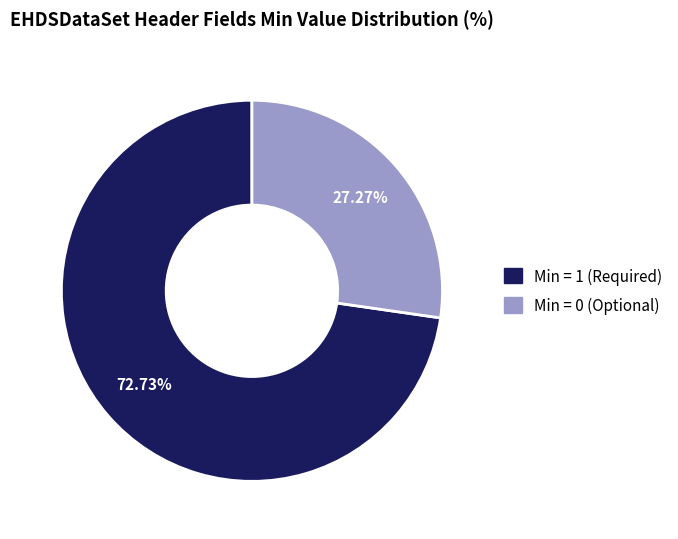

Is there a majority slice in this chart?

Yes